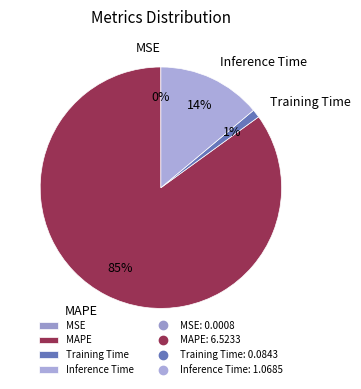

What is the majority slice?

MAPE